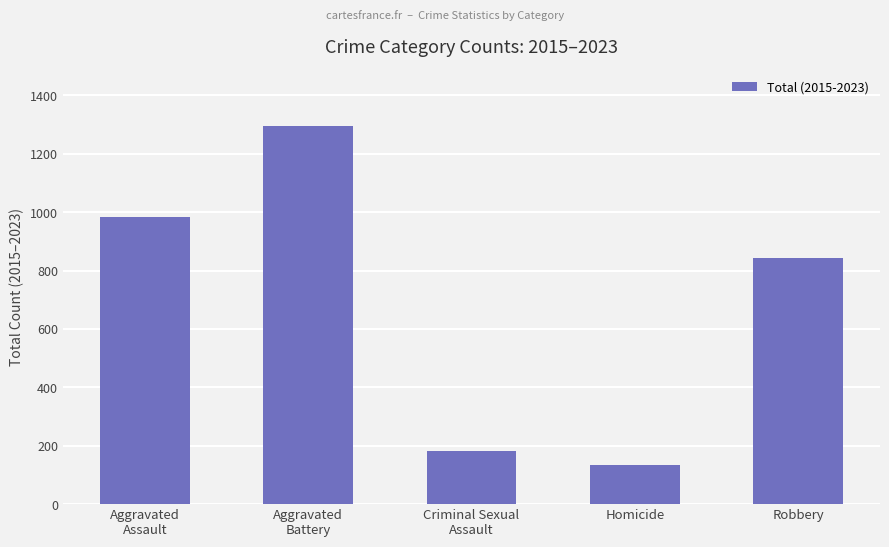

What is the difference between the maximum and second lowest values?

1111